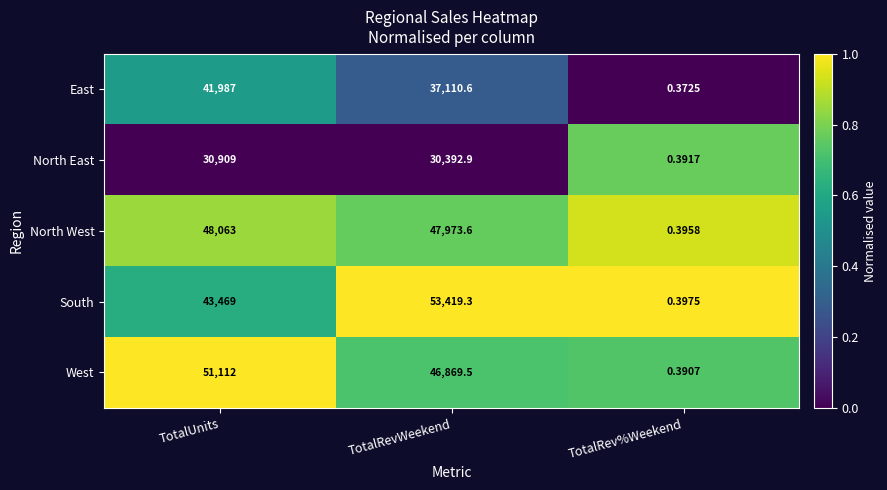

Where is West nearest to the value 25556?

TotalRevWeekend